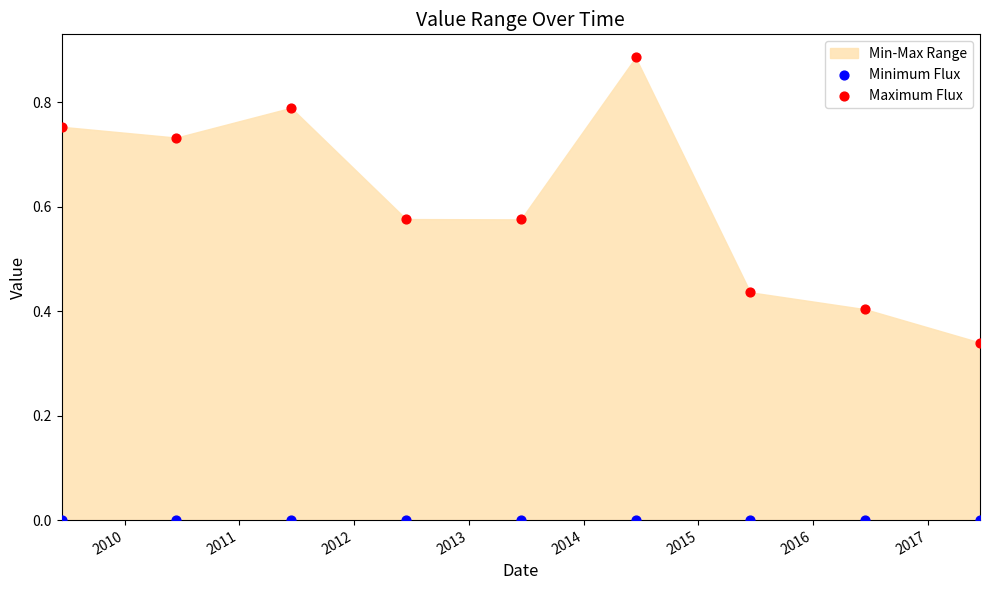

Which series contains the highest Y value?

Maximum Flux